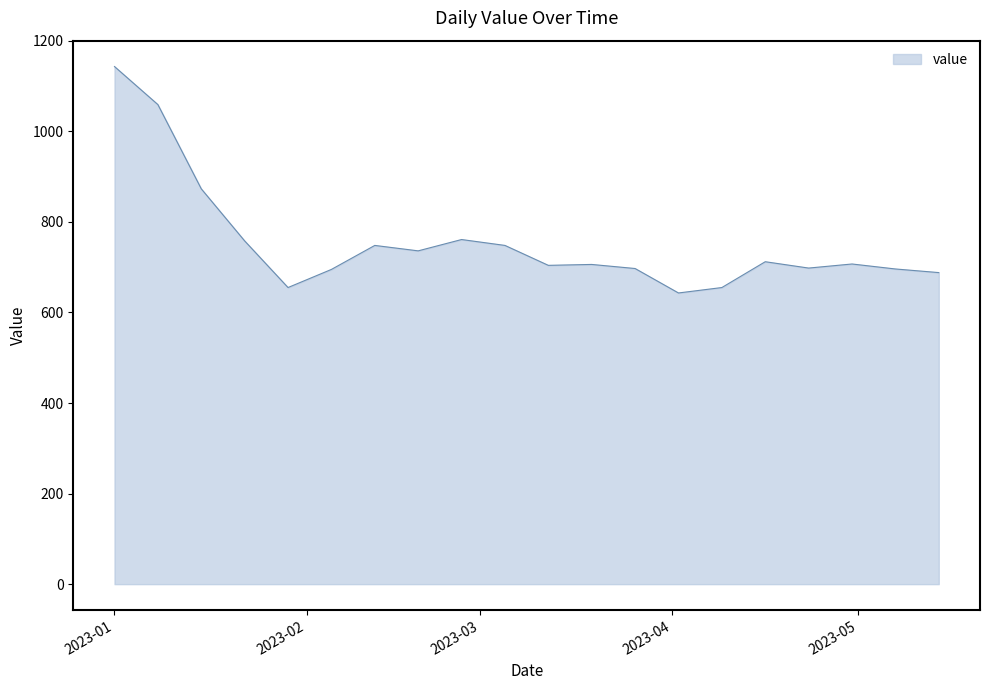

What is the difference between the maximum and minimum values?

500